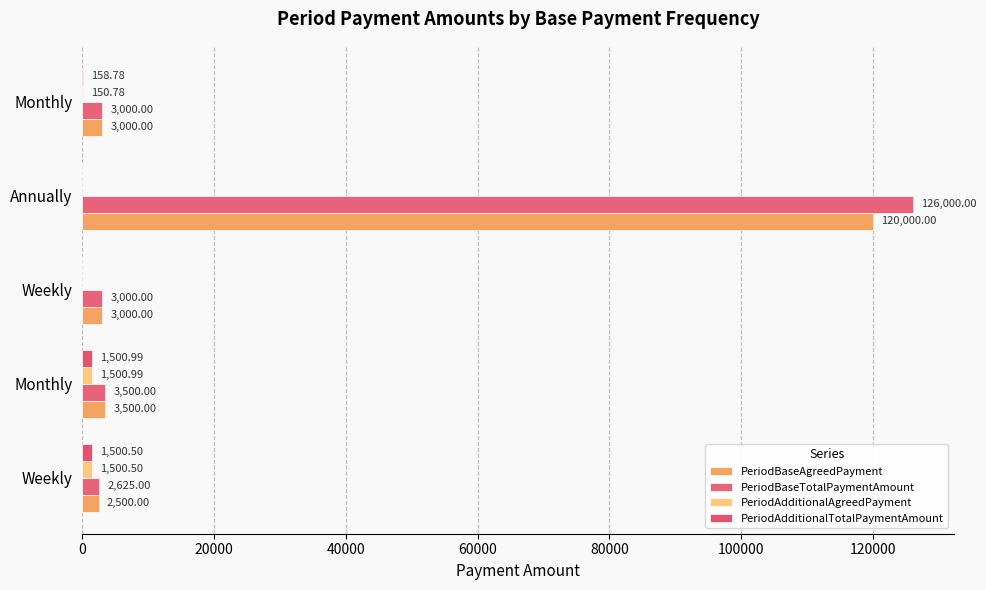

How many categories are shown in the chart?

5